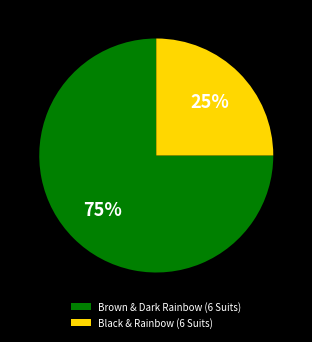

Does Brown & Dark Rainbow (6 Suits) account for over 50% of the chart?

Yes